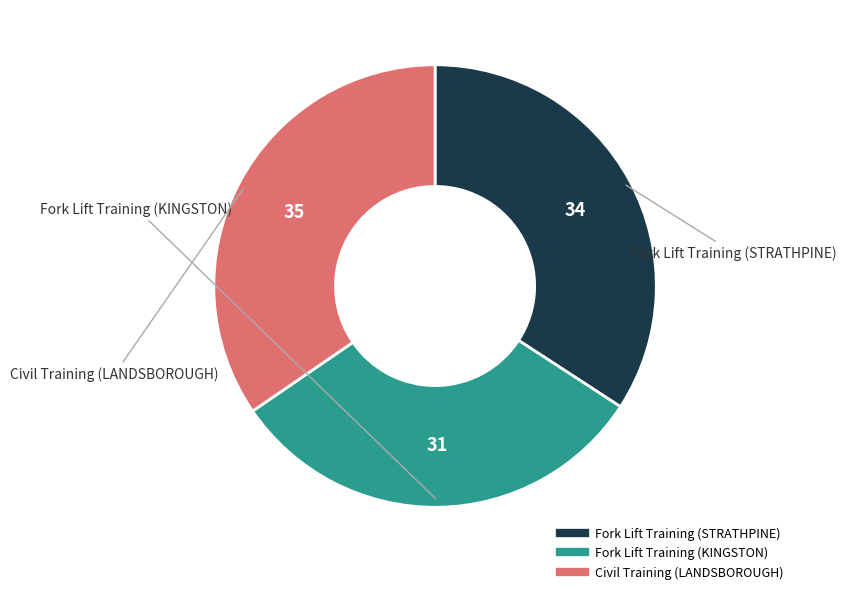

How many segments does this pie chart have?

3